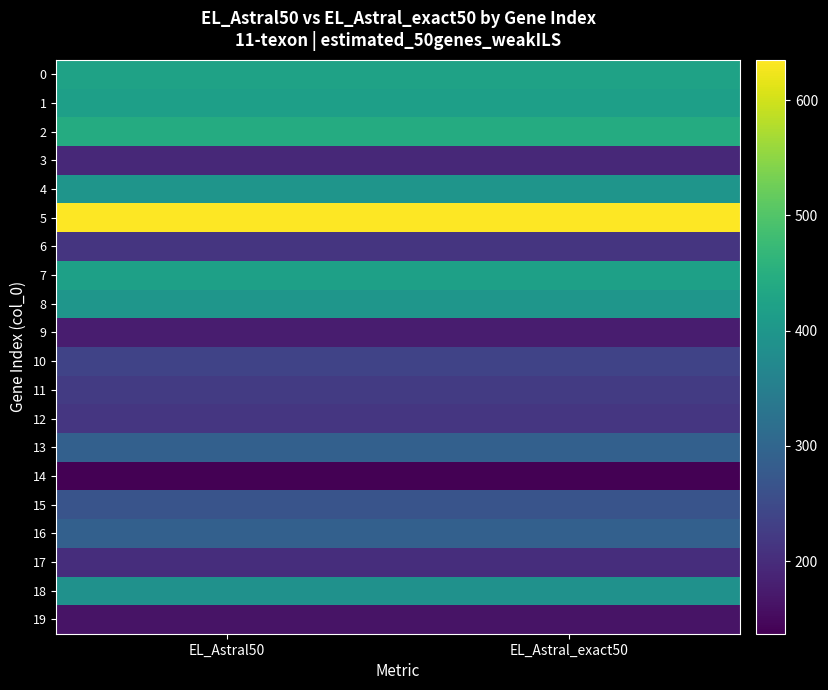

At how many categories does at least one series exceed 348?

2